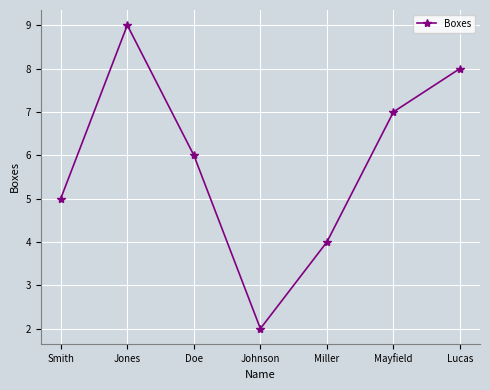

Reading right to left, extract all data points from this chart.

Lucas=8	Mayfield=7	Miller=4	Johnson=2	Doe=6	Jones=9	Smith=5